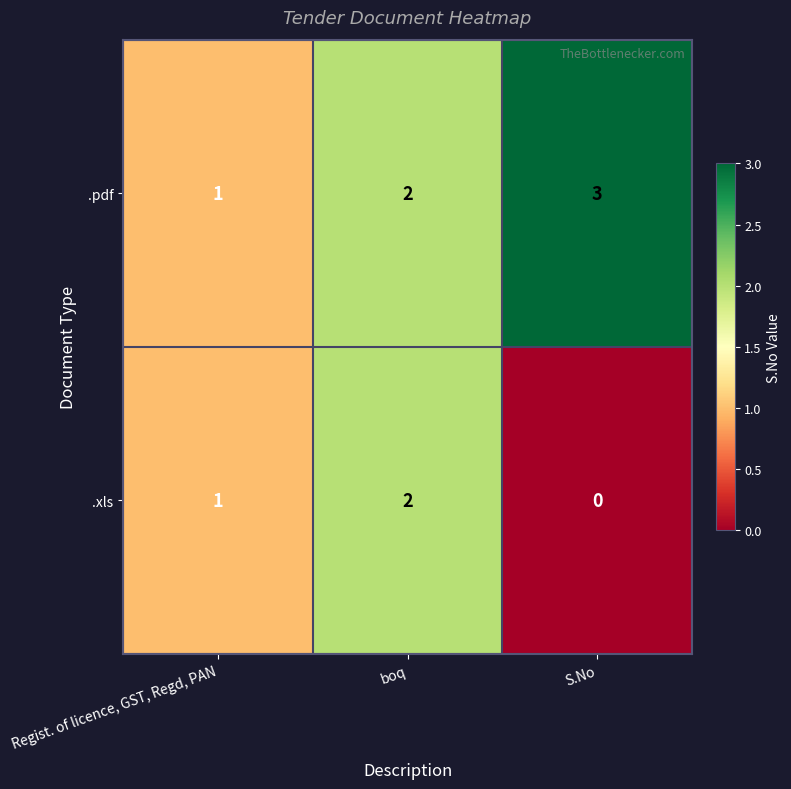

What is the sum of all .pdf values?

6